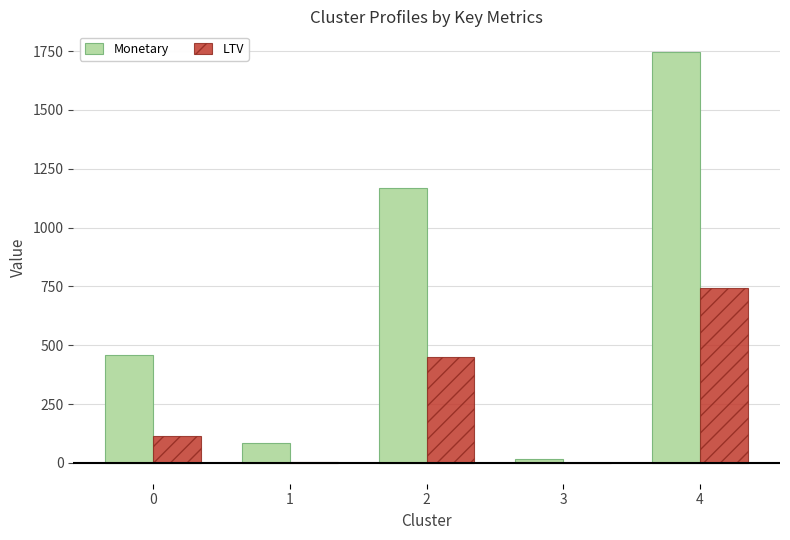

What is the spread (max minus min) of values at 2?

717.4